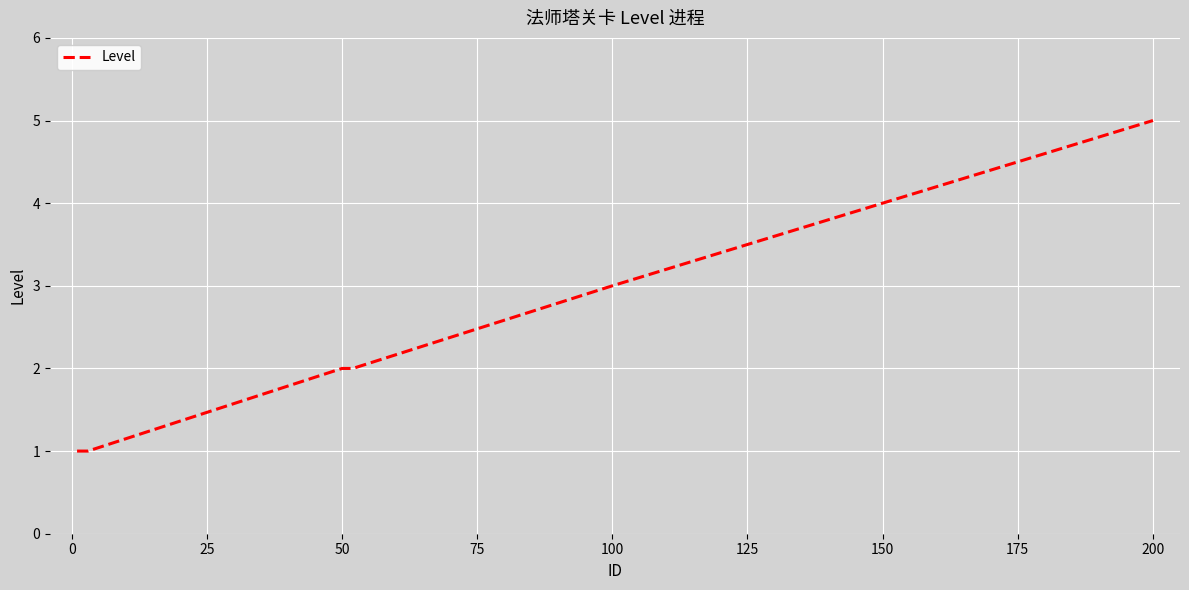

What is the difference between the maximum and second lowest values?

4